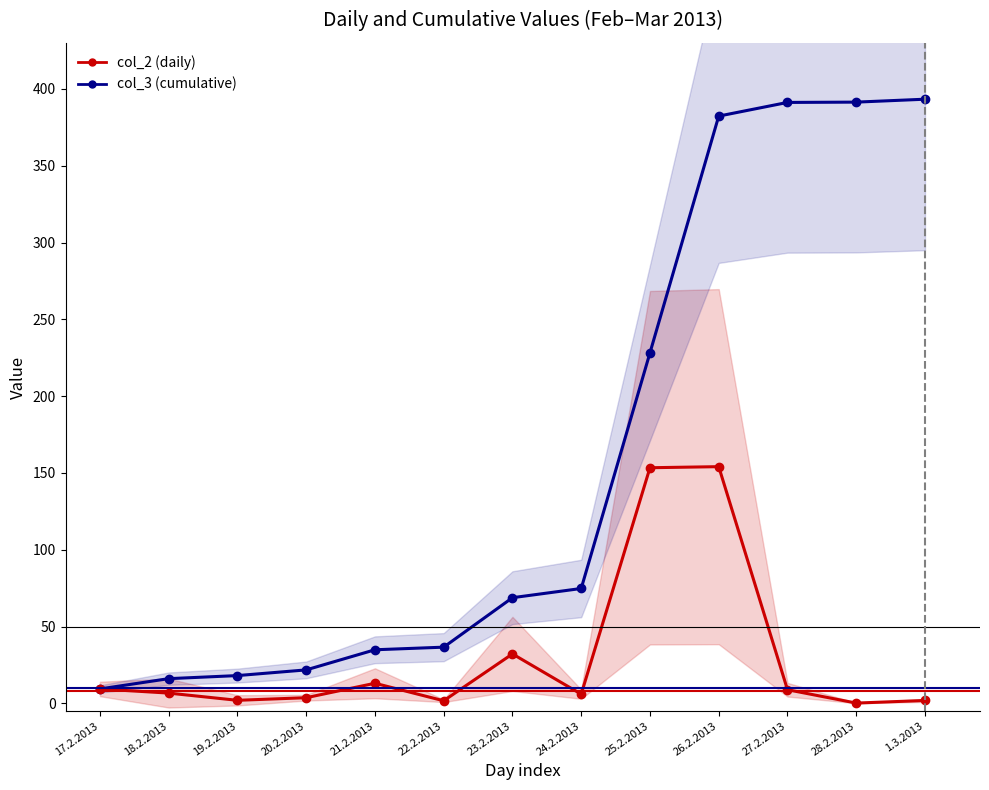

At which label does col_3 reach its minimum?

17.2.2013